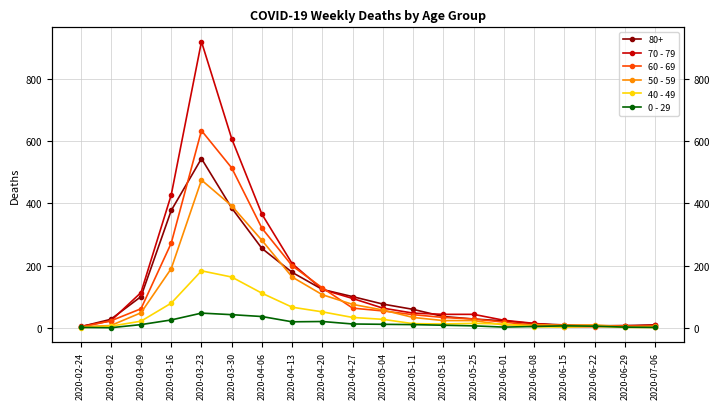

At which category does the chart reach its peak across all series?

2020-03-23